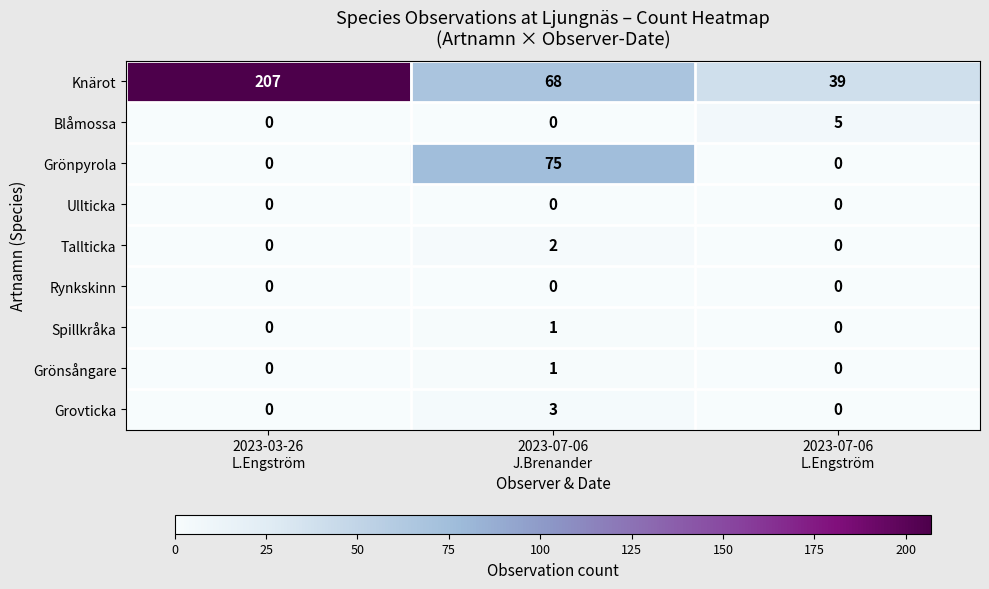

Reading left to right, extract all data points from this chart.

Knärot: 207	68	39
Blåmossa: 0	0	5
Grönpyrola: 0	75	0
Ullticka: 0	0	0
Tallticka: 0	2	0
Rynkskinn: 0	0	0
Spillkråka: 0	1	0
Grönsångare: 0	1	0
Grovticka: 0	3	0